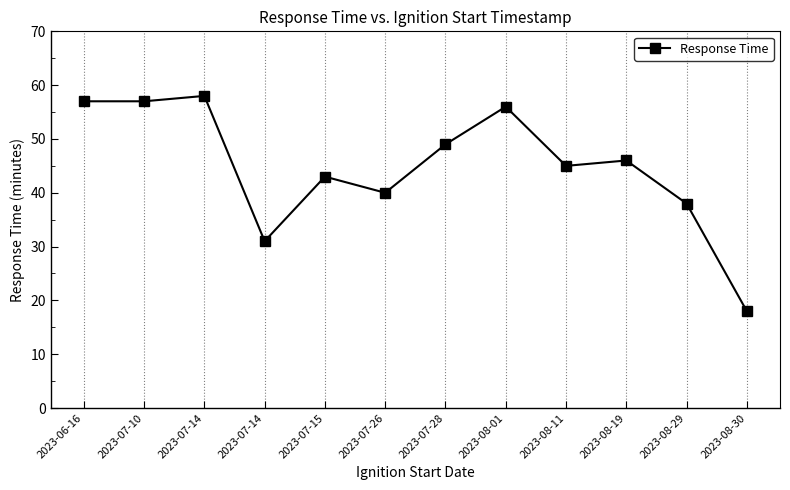

How many distinct data groups are displayed?

1